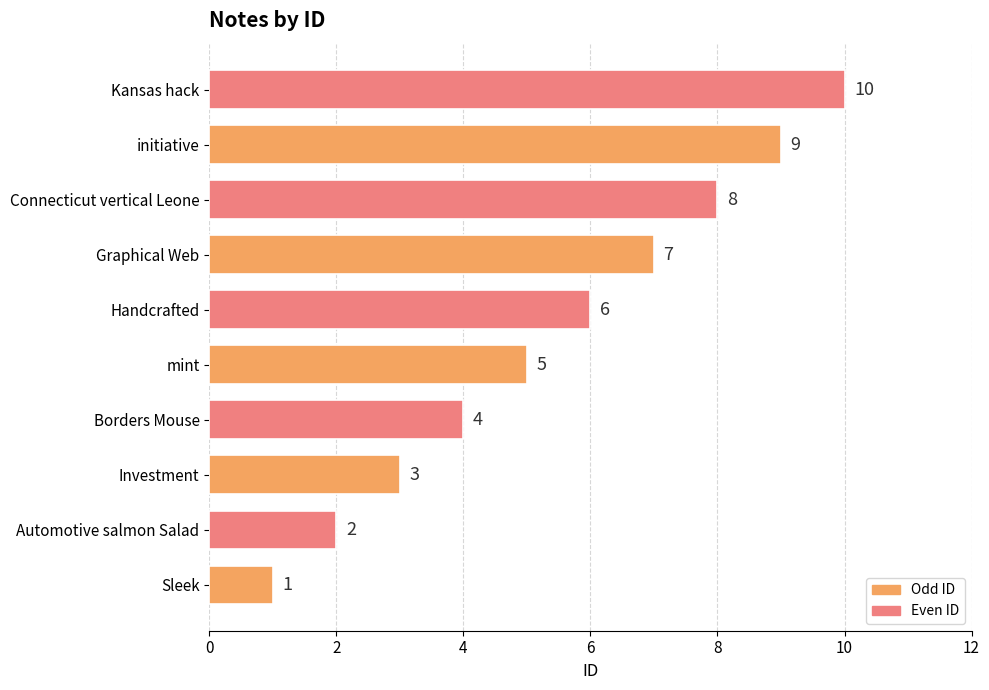

Read the value at Graphical Web.

7